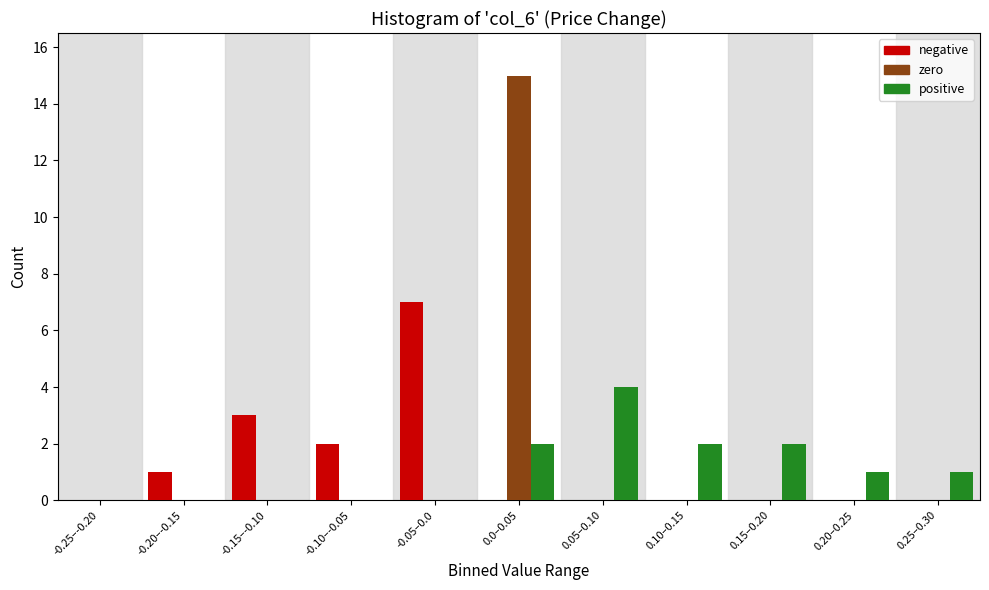

At which category is the sum across all series the highest?

0.0–0.05